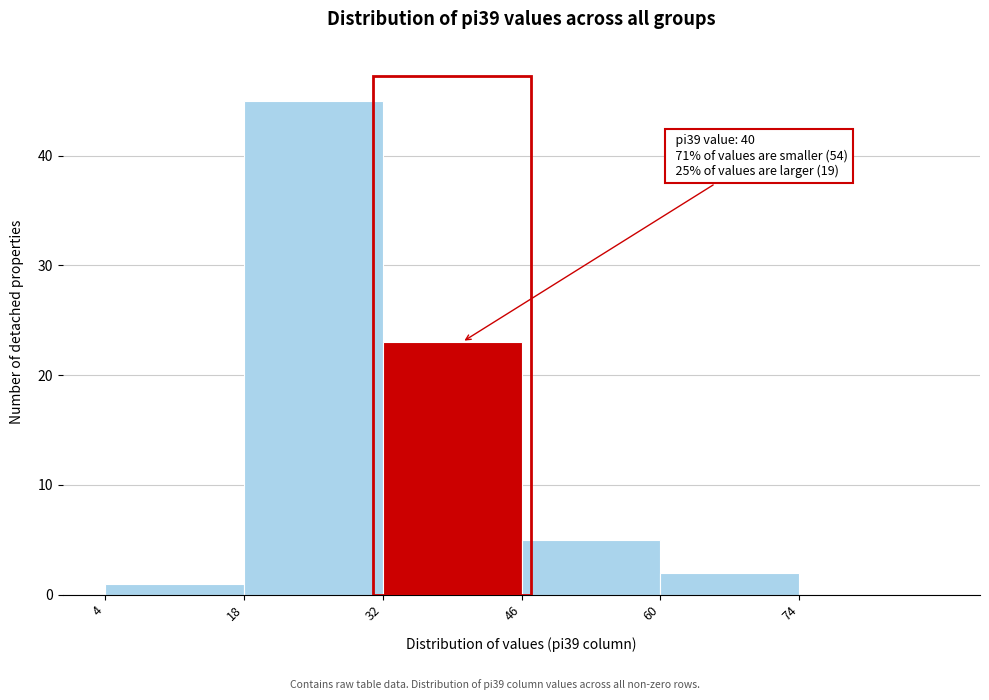

Over which range of the x-axis is the bar tallest?

18 to 32